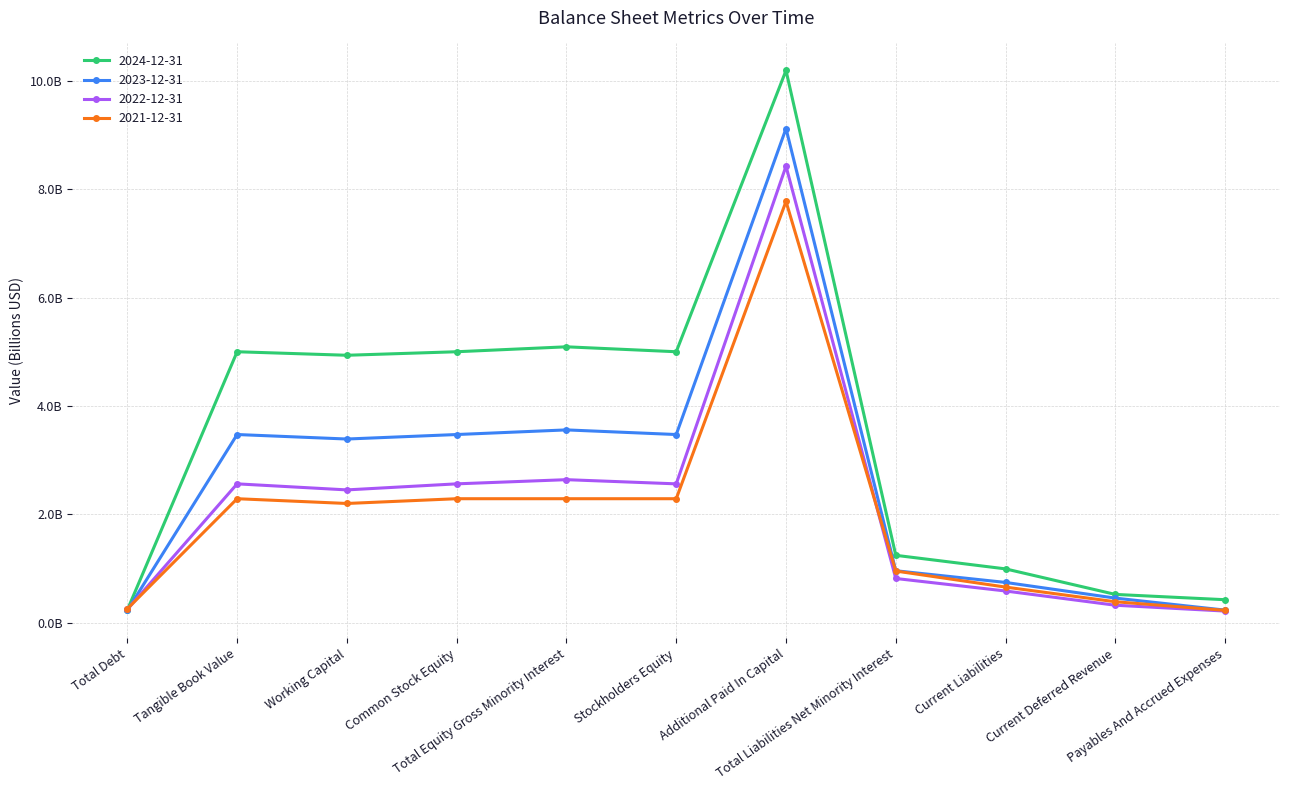

Does the chart have visible grid lines?

Yes